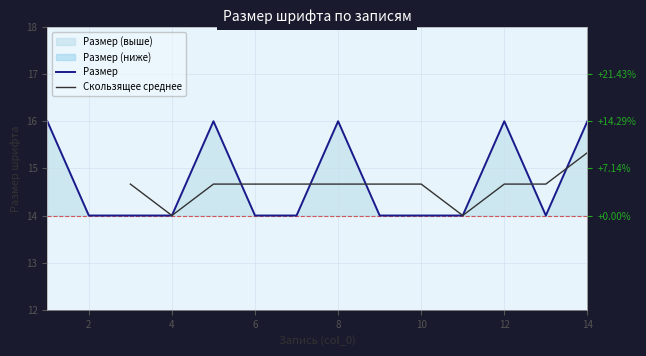

Reading left to right, what are all the values shown in this chart?

1=16	2=14	3=14	4=14	5=16	6=14	7=14	8=16	9=14	10=14	11=14	12=16	13=14	14=16